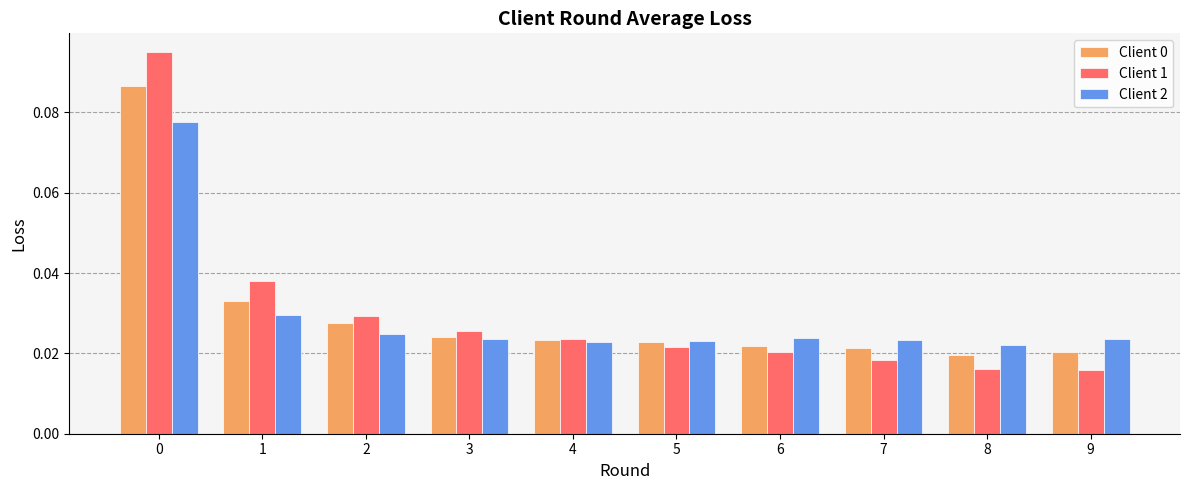

How many distinct data groups are displayed?

3